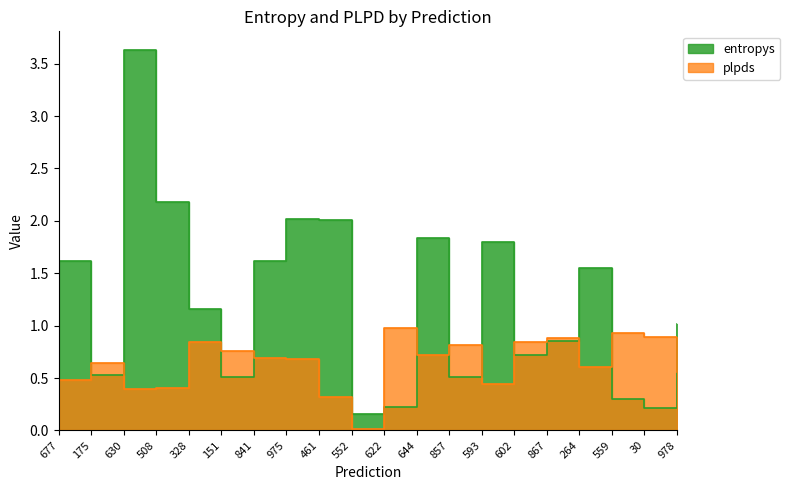

What is the sum of the plpds values at 559 and 264?

1.5